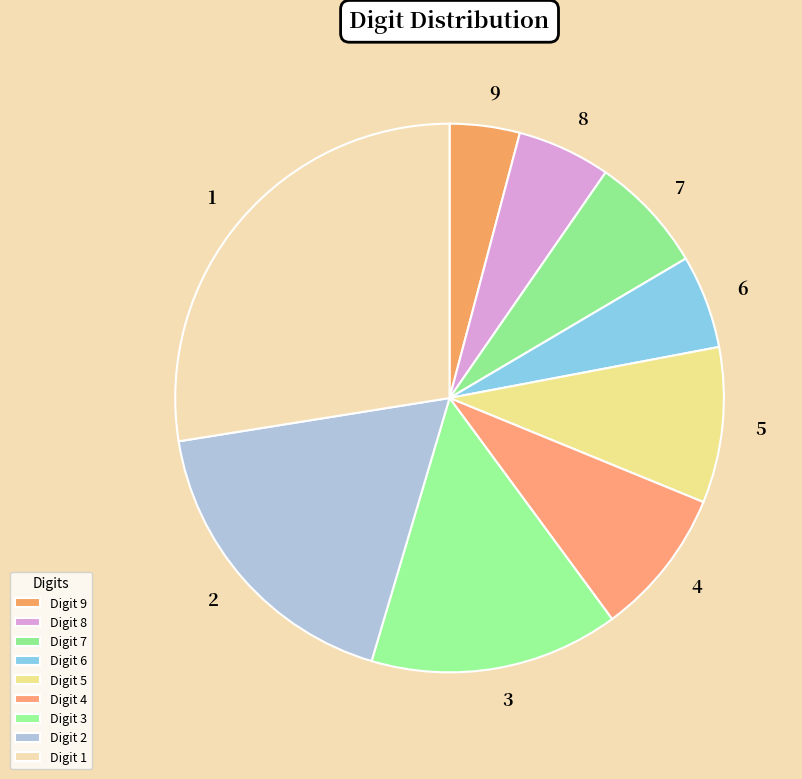

Between 7 and 4, which is larger?

4